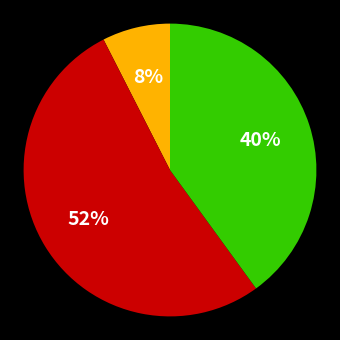

Is there a majority slice in this chart?

Yes